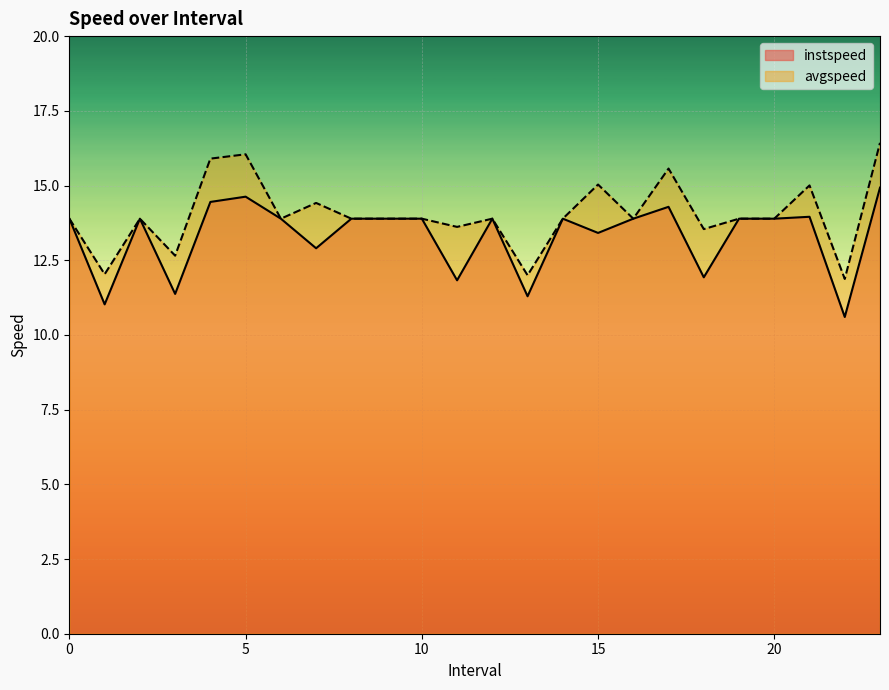

Which series has the widest spread of values?

avgspeed